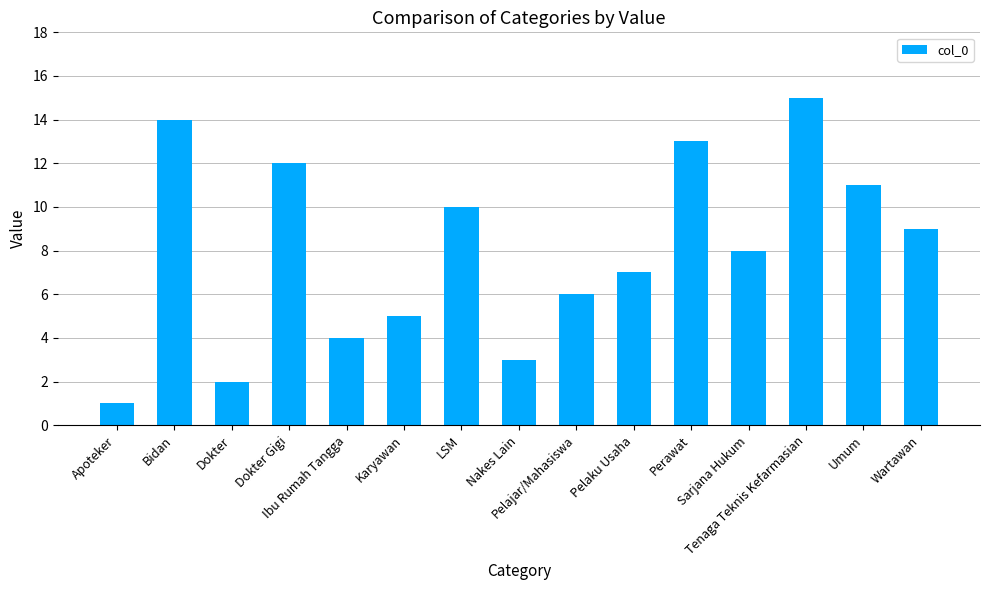

Are the bars grouped side by side (vs. stacked)?

No